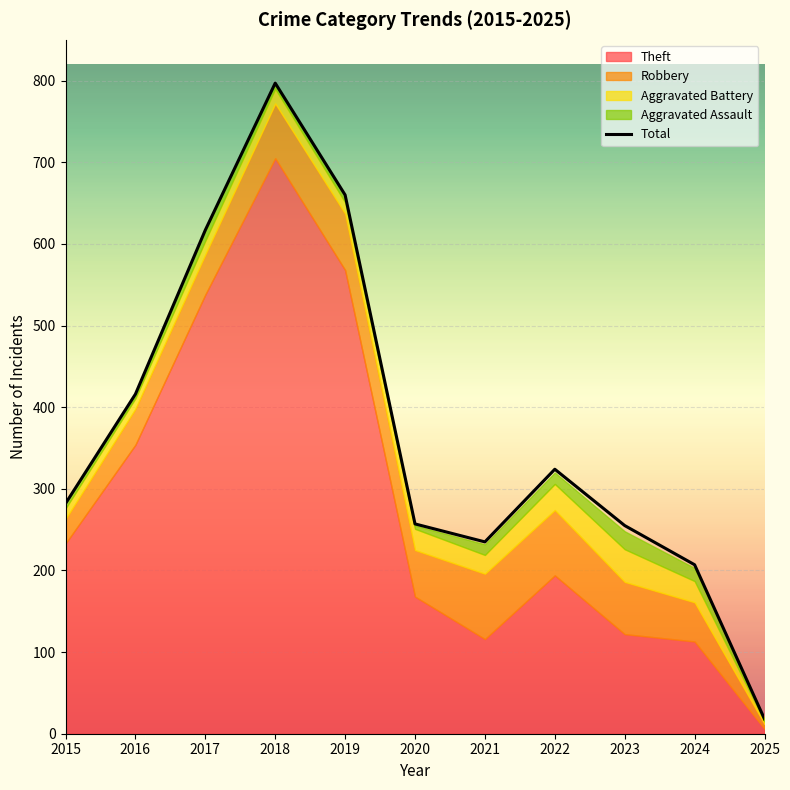

What is the ratio of the value at 2020 to the value at 2021?

1.1